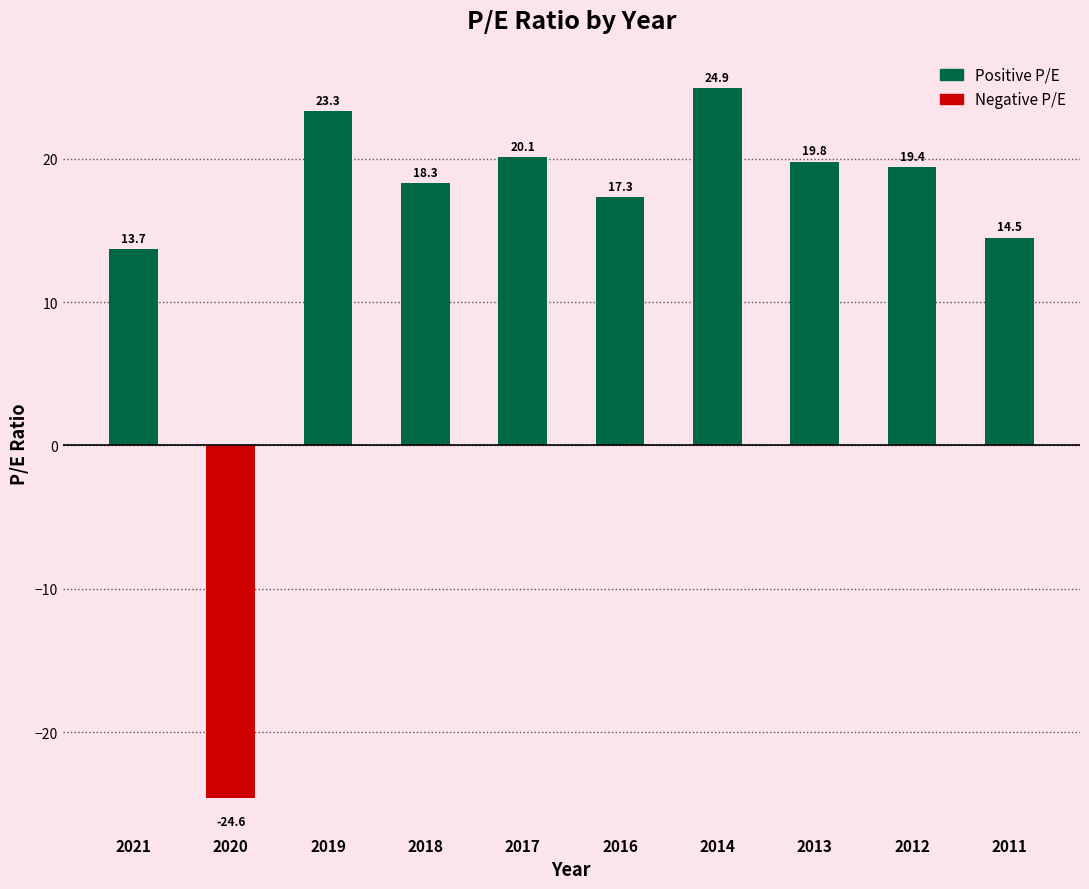

The value at 2012 is 31.2. True or false?

False